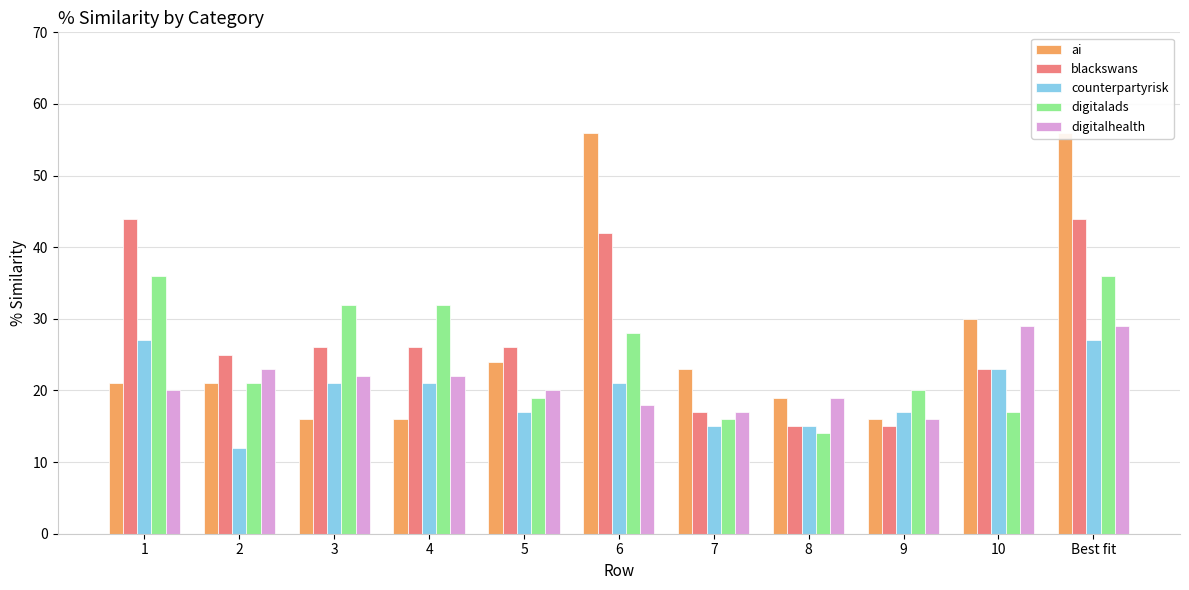

What is the spread (max minus min) of values at 1?

24